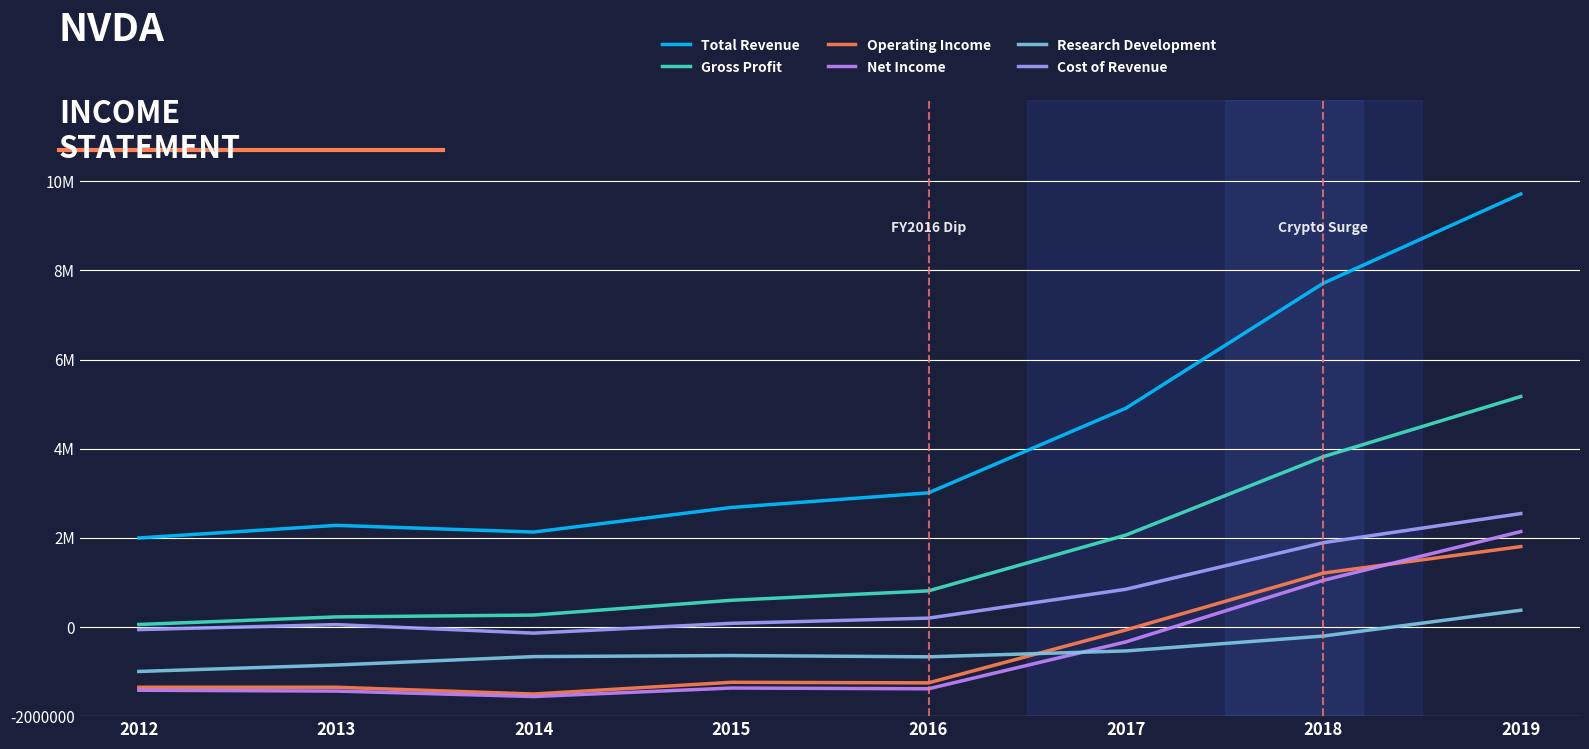

Is the value of Total Revenue at 2017 greater than the value of Net Income at 2016?

Yes